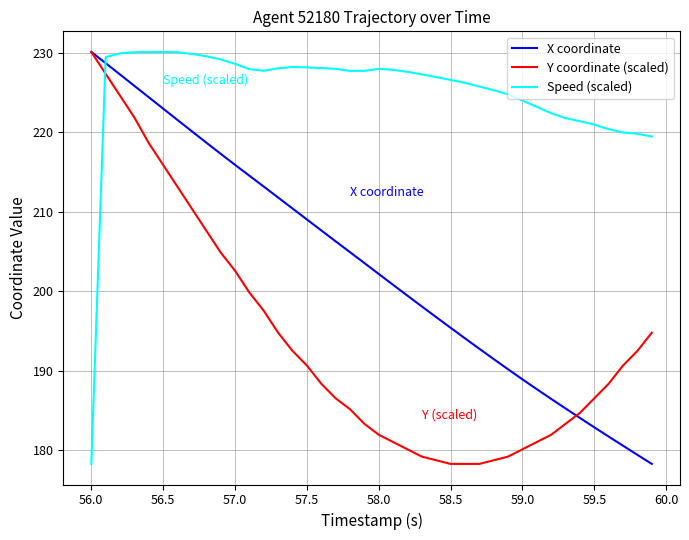

Which series has the largest total across all categories?

Speed (scaled)